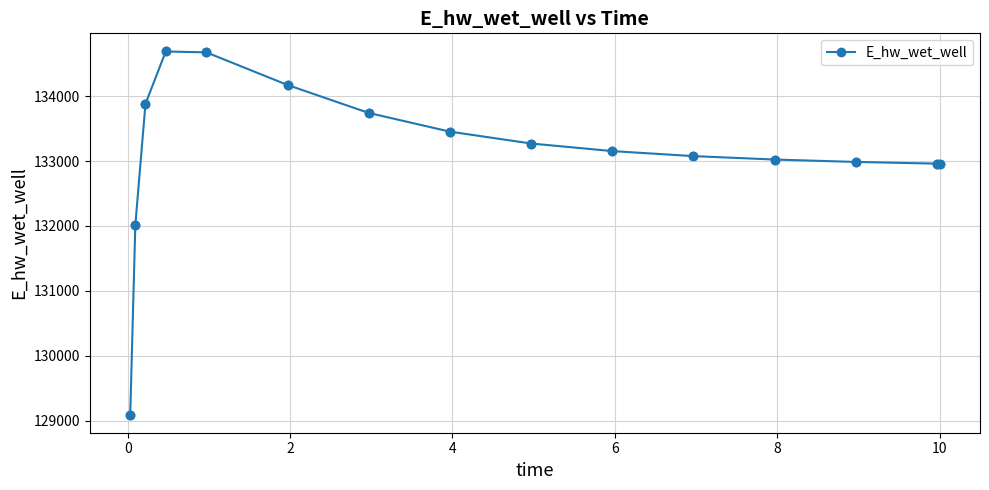

What is the difference between the maximum and minimum values?

5596.6